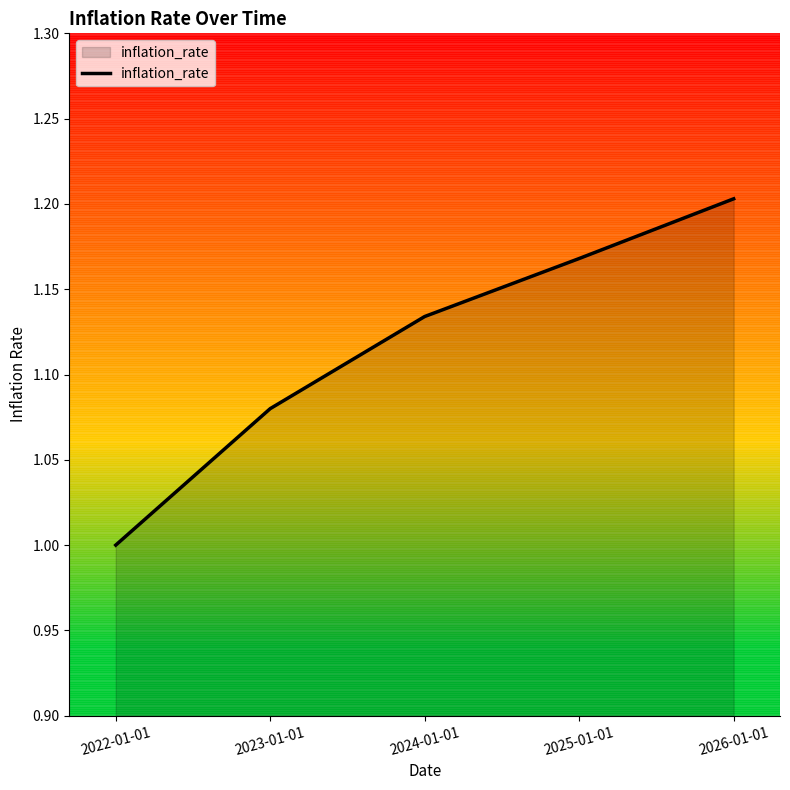

At which category does the chart reach its peak across all series?

2026-01-01